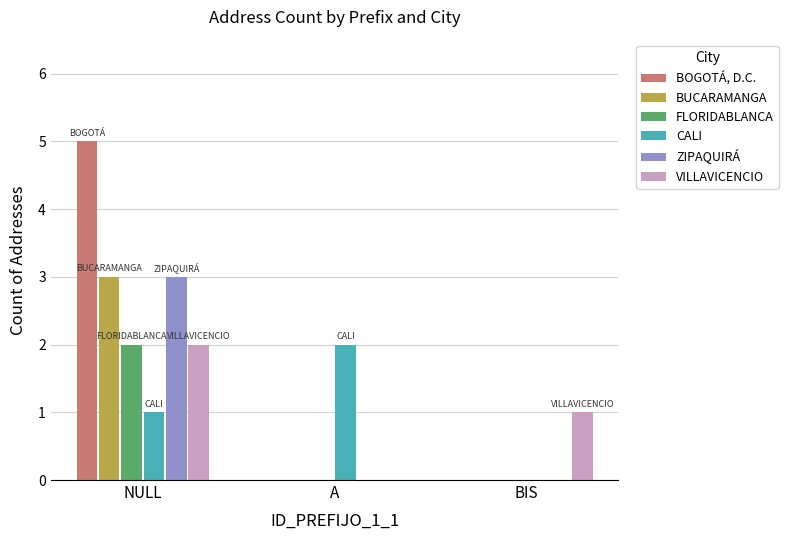

How many series are shown in this chart?

6